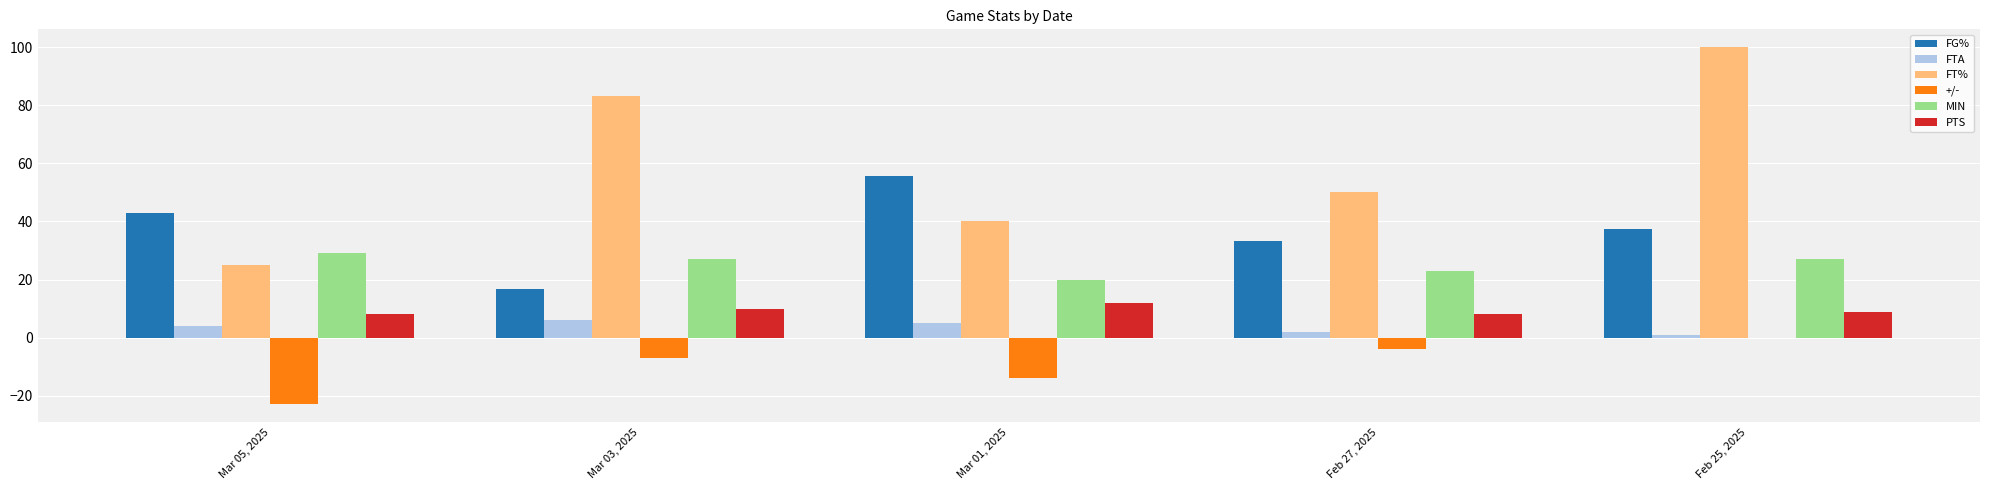

The value of MIN at Mar 05, 2025 is 39.5. True or false?

False